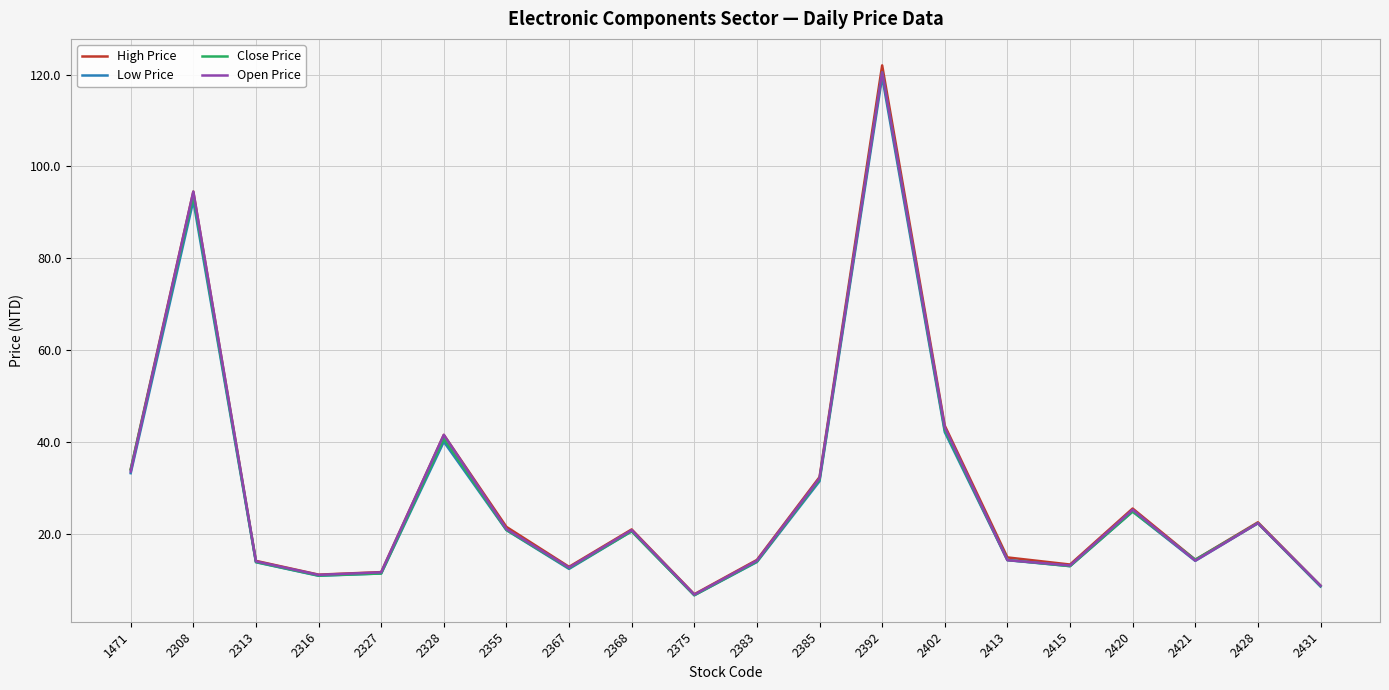

What is the total value across all series at 2421?

56.8